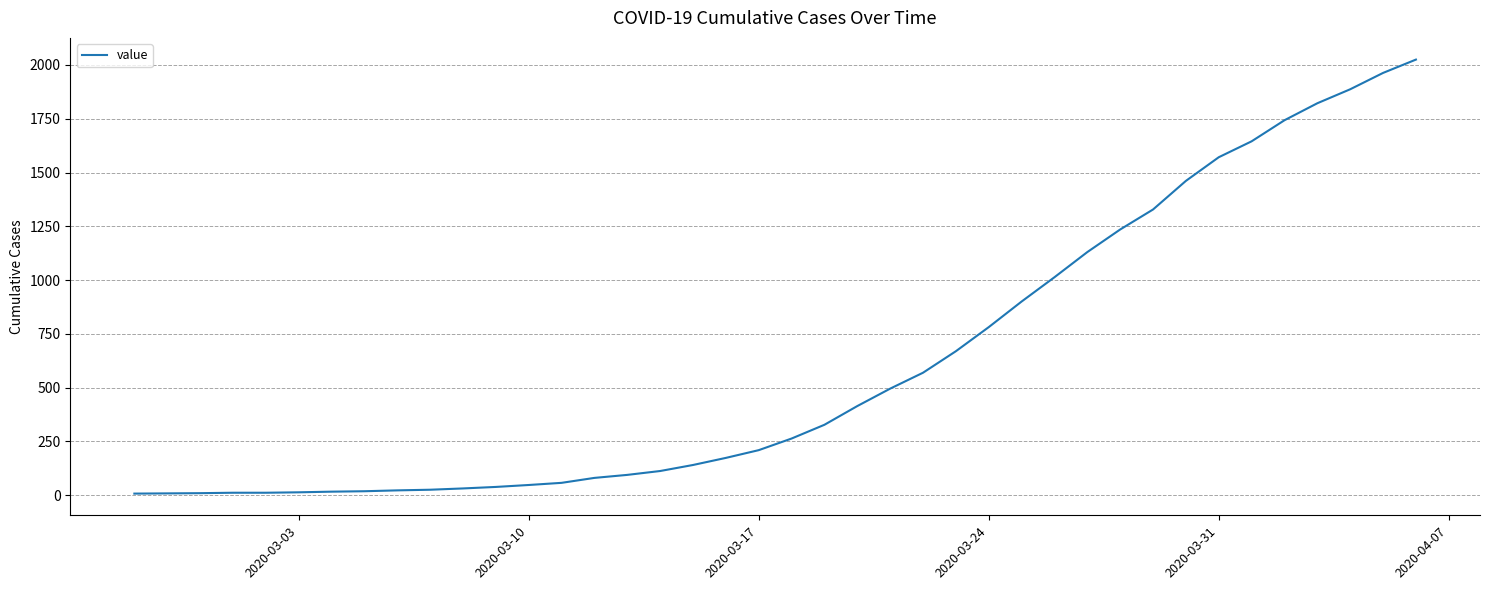

What is the maximum value shown in the chart?

2025